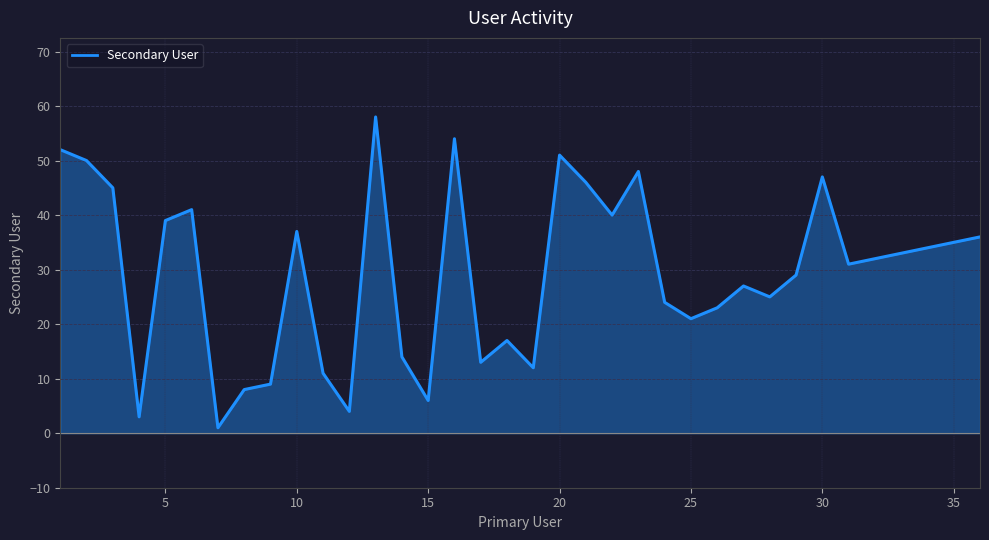

What is the difference between the maximum and minimum values?

57